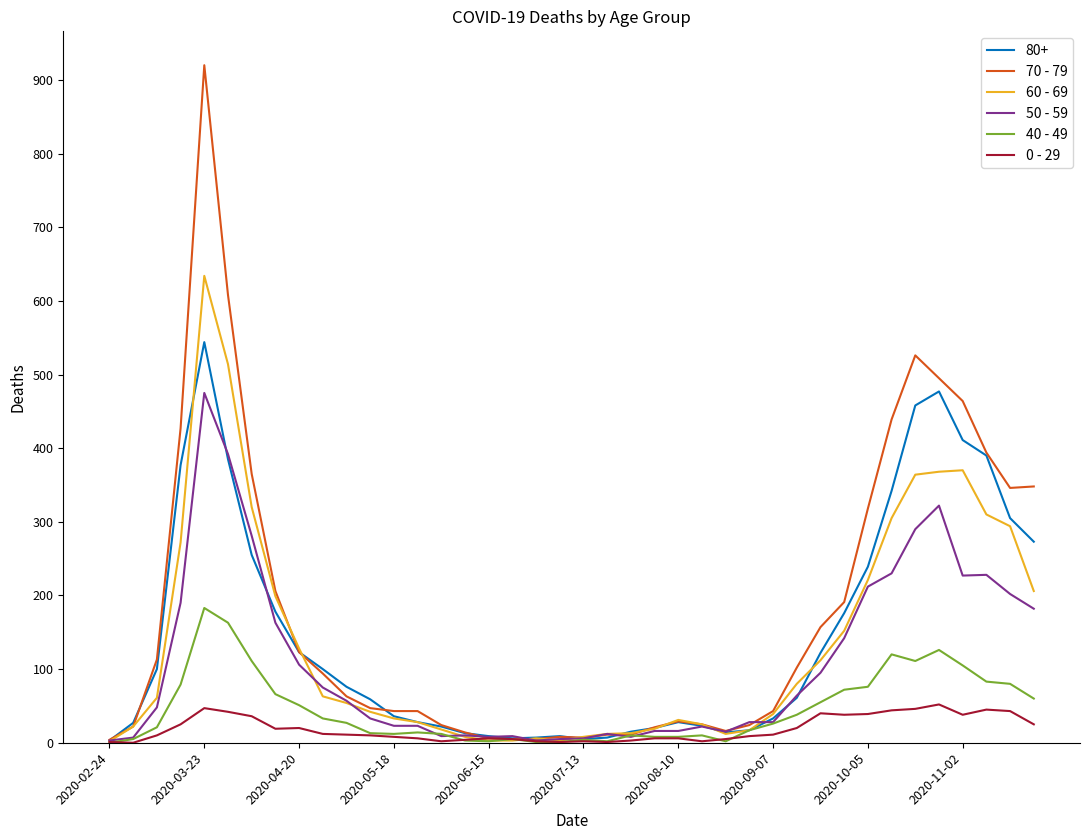

Count the number of categories in the chart.

40